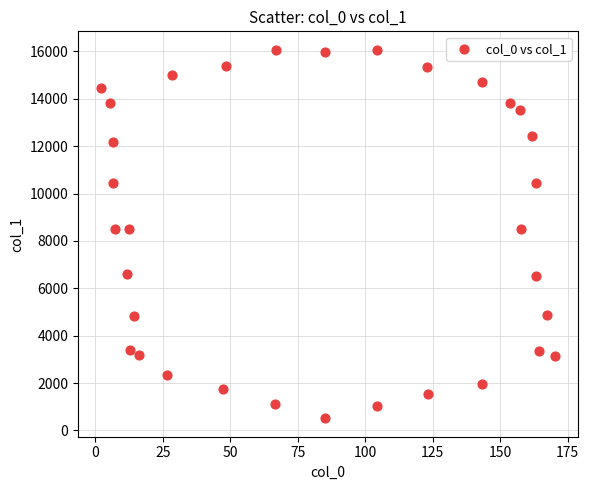

What is the range of Y values (max minus min)?

15561.0